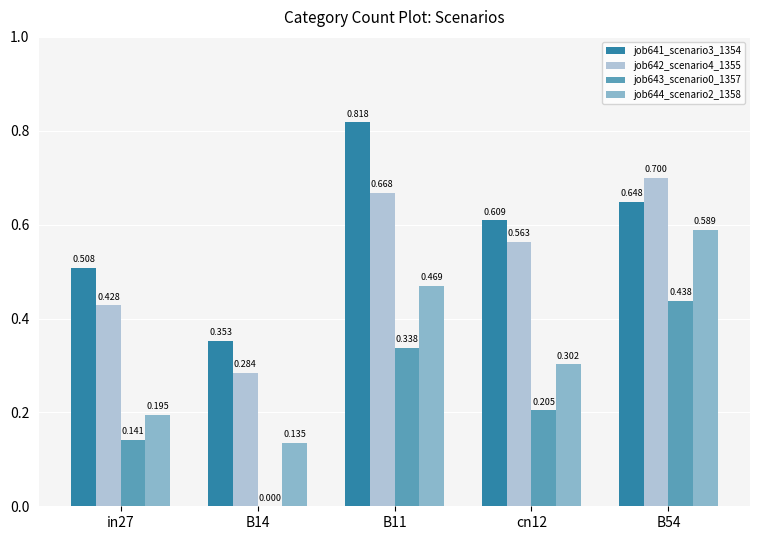

What are all the series names shown in the legend?

job641_scenario3_1354, job642_scenario4_1355, job643_scenario0_1357, job644_scenario2_1358